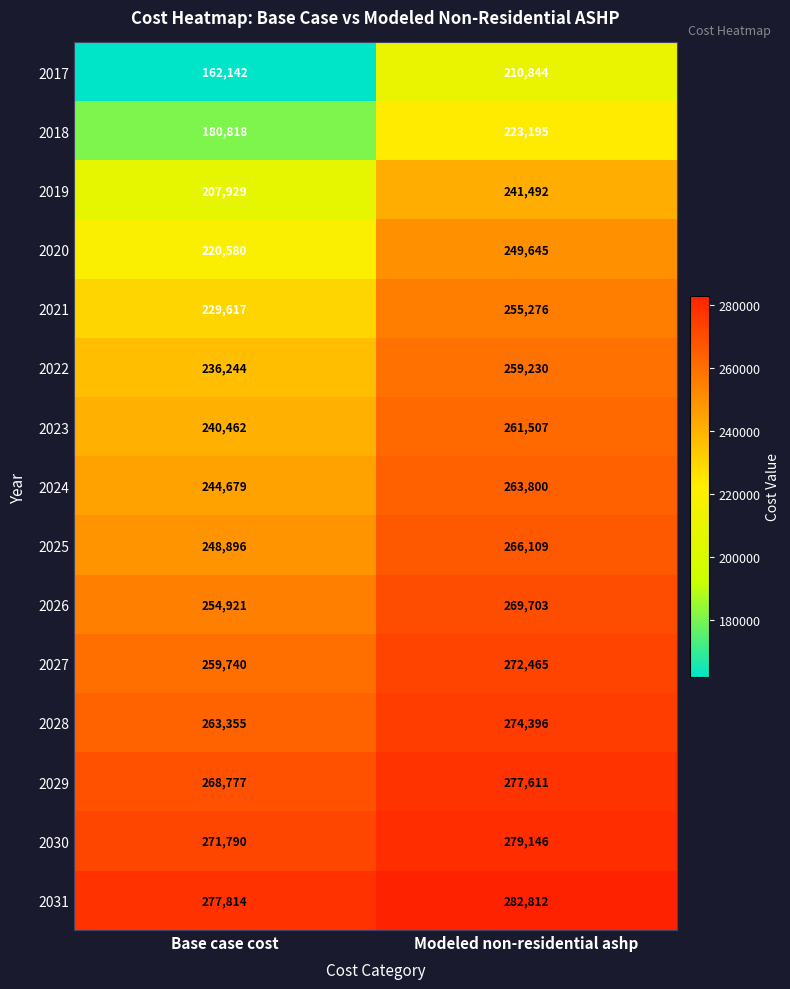

At how many categories does at least one series exceed 164579?

2